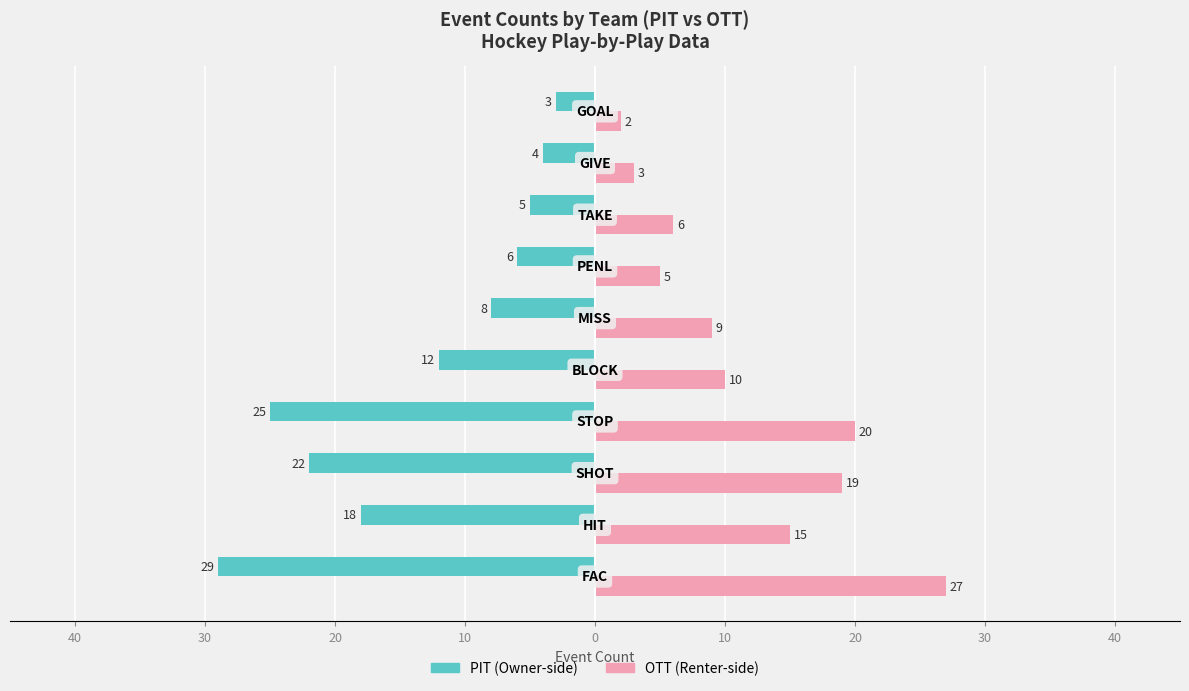

Reading left to right, list all the values displayed in this chart.

PIT: -29	-18	-22	-25	-12	-8	-6	-5	-4	-3
OTT: 27	15	19	20	10	9	5	6	3	2